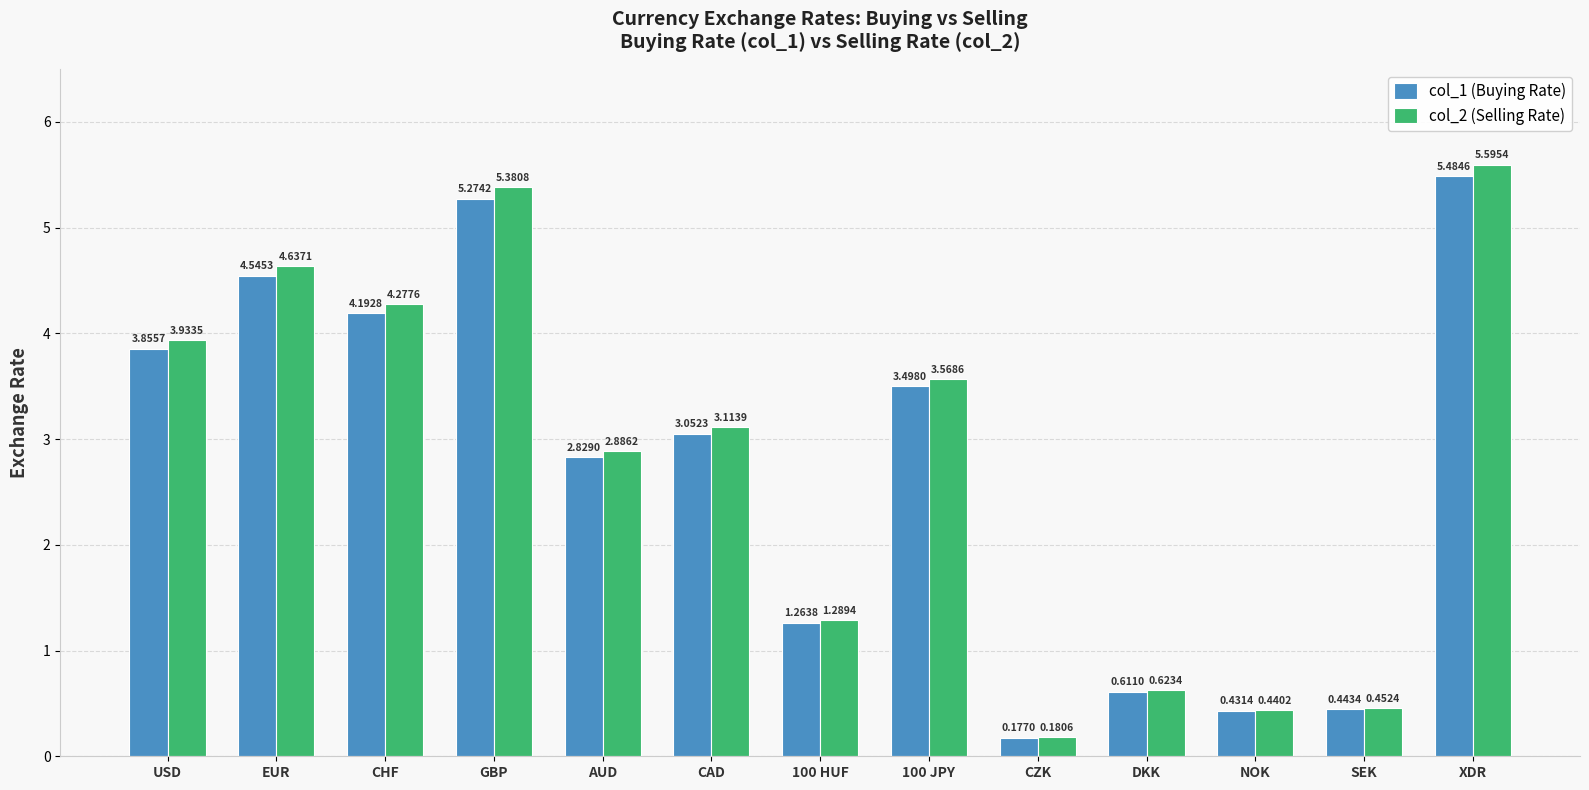

Which category has the lowest value across all series?

CZK